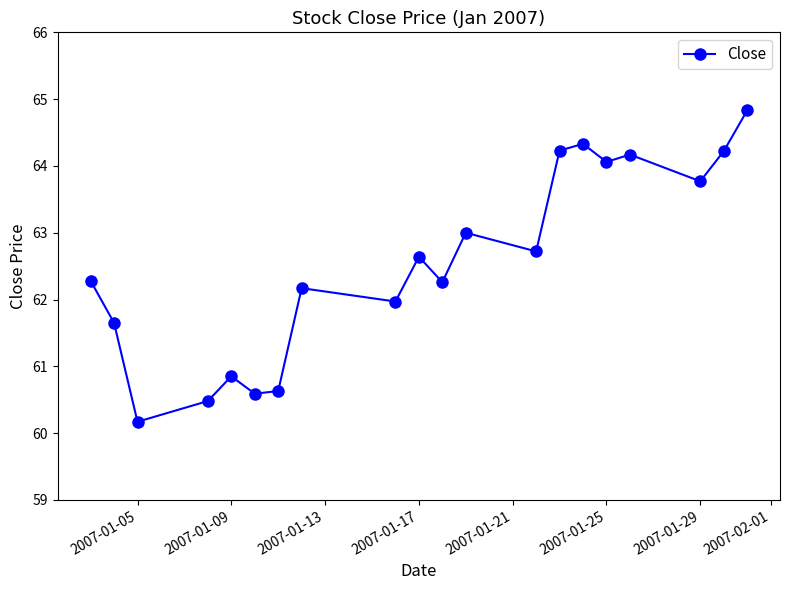

What is the smallest value displayed?

60.2